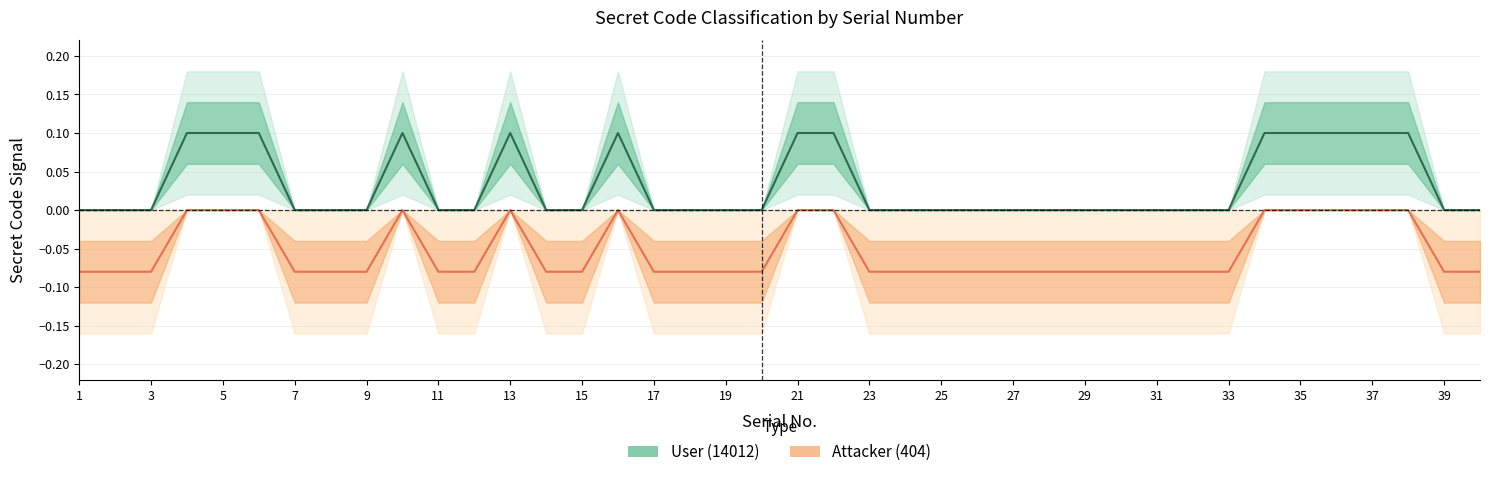

At how many categories does at least one series exceed 0?

13